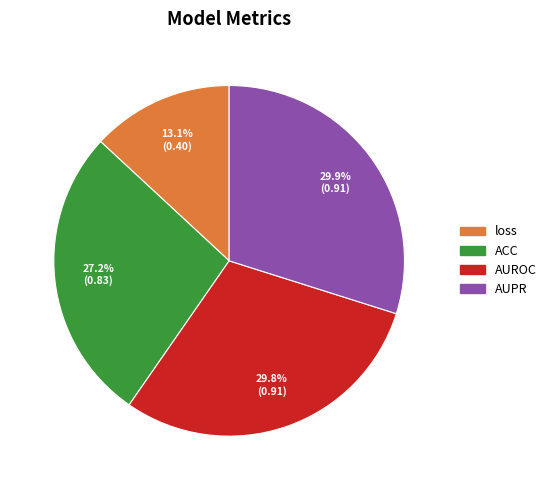

Is there any slice that represents more than half of the pie?

No